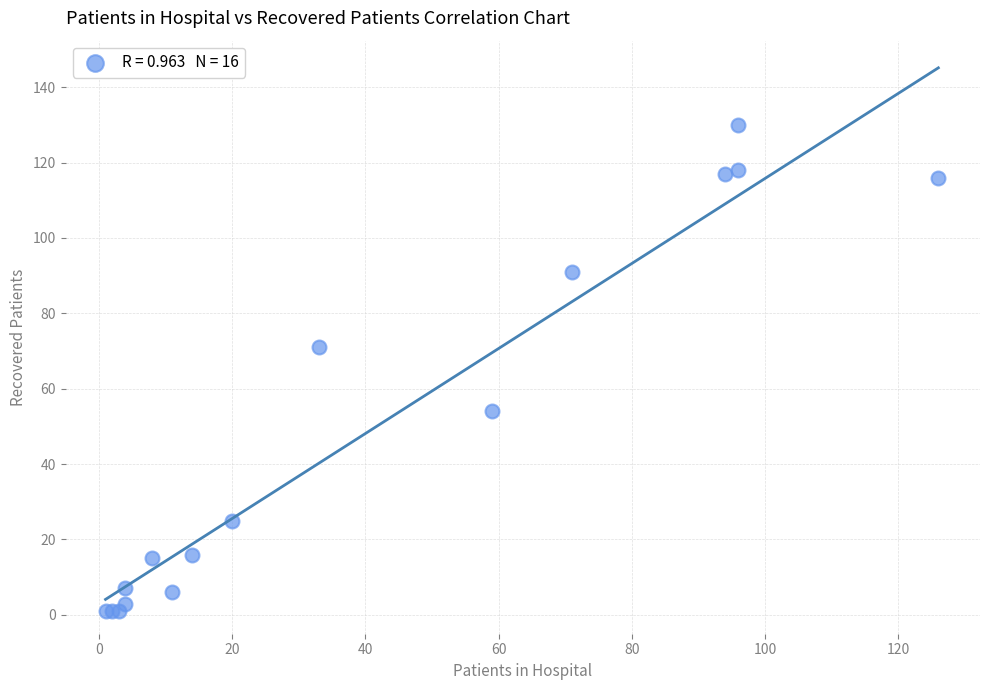

What Y value in the scatter plot is closest to 65?

71